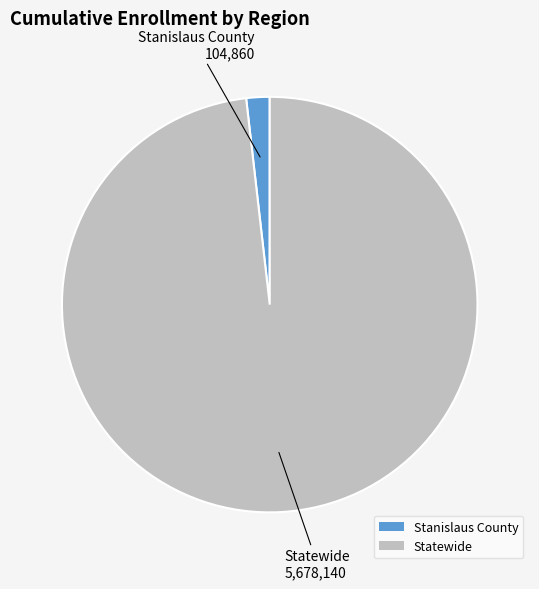

Between Statewide and Stanislaus County, which is larger?

Statewide